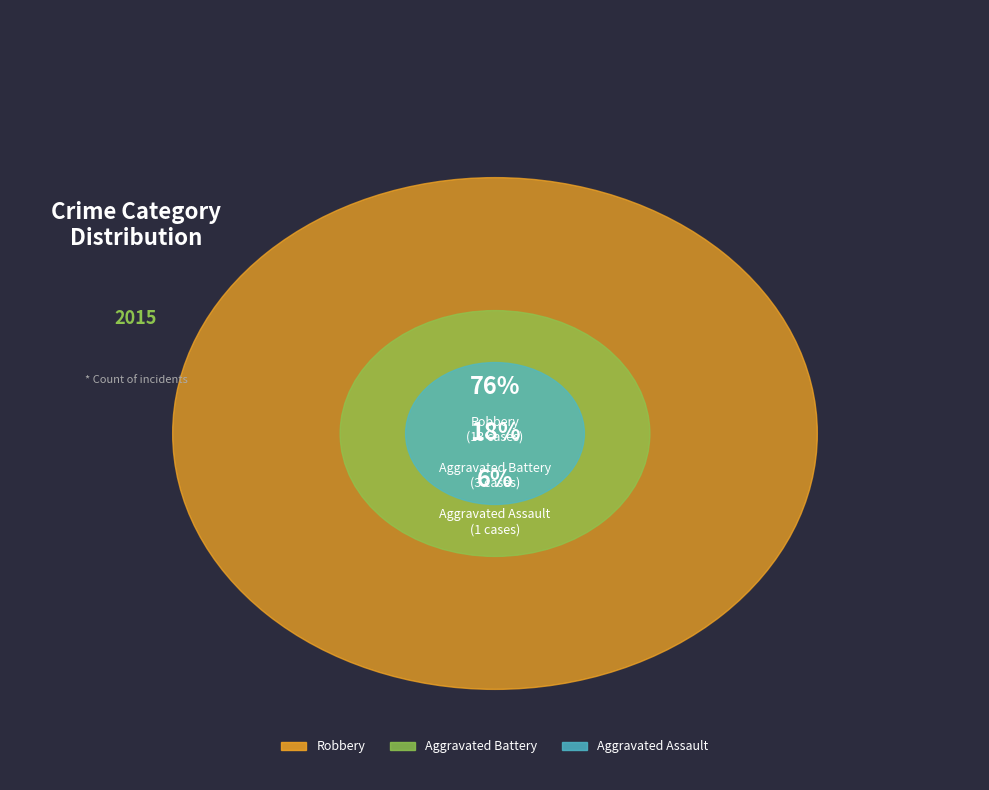

Combined, what portion of the pie is Robbery and Aggravated Battery?

94.1%